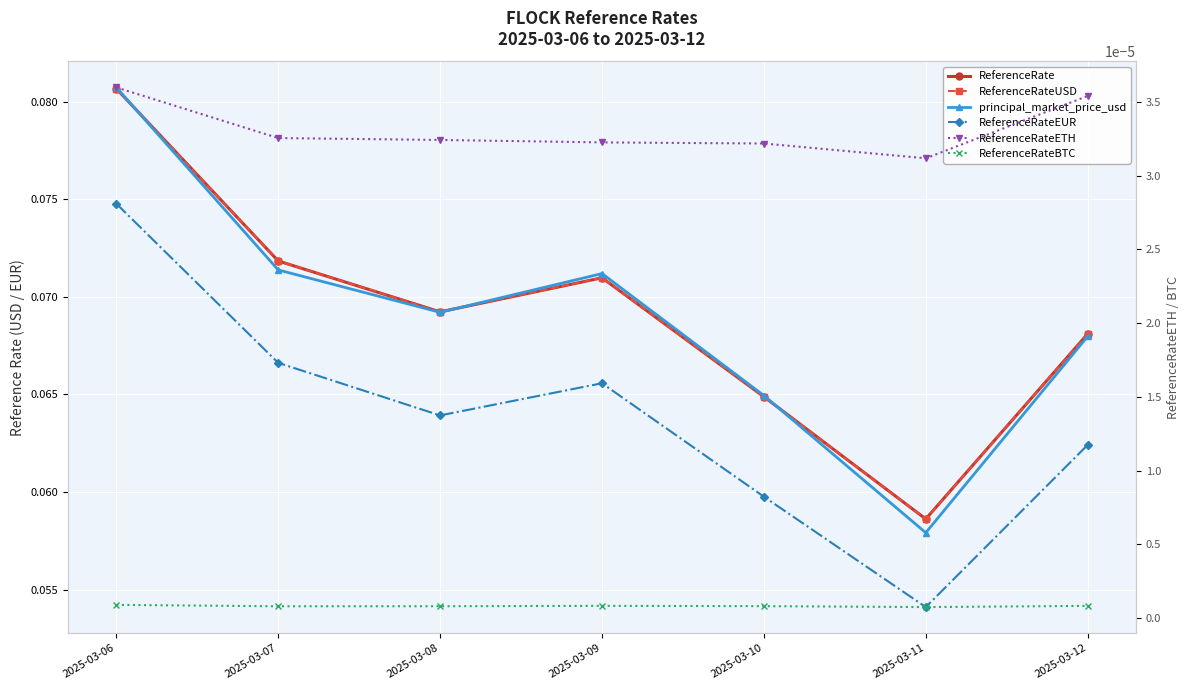

List the series in order of their peak value, highest first.

principal_market_price_usd, ReferenceRate, ReferenceRateUSD, ReferenceRateEUR, ReferenceRateETH, ReferenceRateBTC